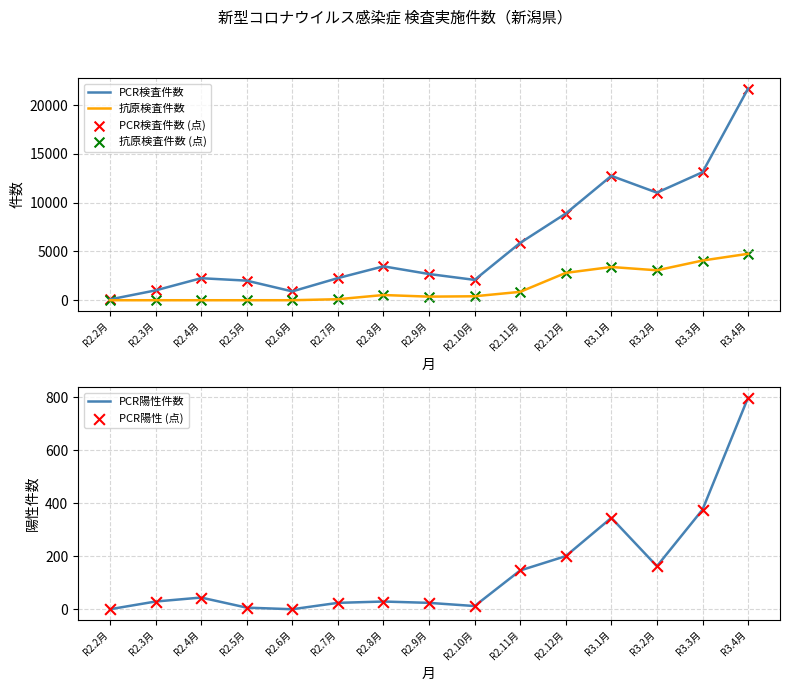

Which series reaches the maximum Y coordinate?

PCR検査件数